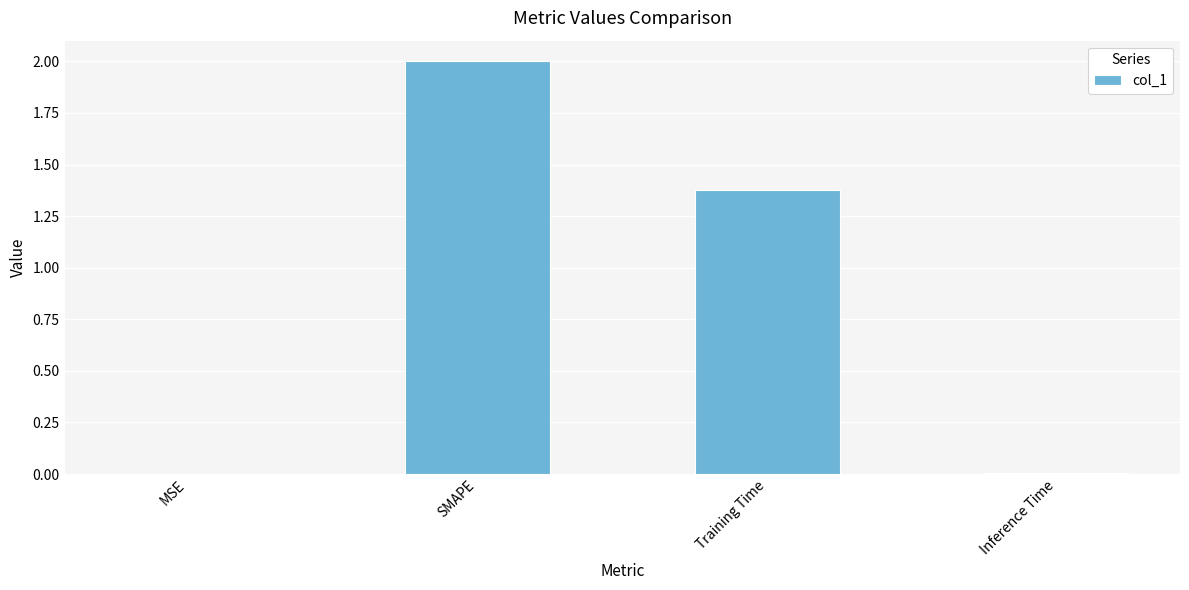

The chart shows a value of 0.5 at SMAPE. True or false?

False